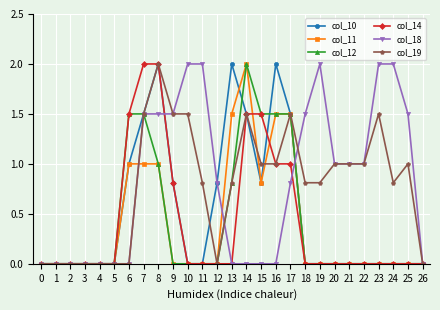

Reading right to left, what are all the values shown in this chart?

col_10: 26=0.0	25=0.0	24=0.0	23=0.0	22=0.0	21=0.0	20=0.0	19=0.0	18=0.0	17=1.5	16=2.0	15=0.8	14=1.5	13=2.0	12=0.8	11=0.0	10=0.0	9=0.8	8=2.0	7=1.5	6=1.0	5=0.0	4=0.0	3=0.0	2=0.0	1=0.0	0=0.0
col_11: 26=0.0	25=0.0	24=0.0	23=0.0	22=0.0	21=0.0	20=0.0	19=0.0	18=0.0	17=1.5	16=1.5	15=0.8	14=2.0	13=1.5	12=0.0	11=0.0	10=0.0	9=0.0	8=1.0	7=1.0	6=1.0	5=0.0	4=0.0	3=0.0	2=0.0	1=0.0	0=0.0
col_12: 26=0.0	25=0.0	24=0.0	23=0.0	22=0.0	21=0.0	20=0.0	19=0.0	18=0.0	17=1.5	16=1.5	15=1.5	14=2.0	13=0.8	12=0.0	11=0.0	10=0.0	9=0.0	8=1.0	7=1.5	6=1.5	5=0.0	4=0.0	3=0.0	2=0.0	1=0.0	0=0.0
col_14: 26=0.0	25=0.0	24=0.0	23=0.0	22=0.0	21=0.0	20=0.0	19=0.0	18=0.0	17=1.0	16=1.0	15=1.5	14=1.5	13=0.0	12=0.0	11=0.0	10=0.0	9=0.8	8=2.0	7=2.0	6=1.5	5=0.0	4=0.0	3=0.0	2=0.0	1=0.0	0=0.0
col_18: 26=0.0	25=1.5	24=2.0	23=2.0	22=1.0	21=1.0	20=1.0	19=2.0	18=1.5	17=0.8	16=0.0	15=0.0	14=0.0	13=0.0	12=0.8	11=2.0	10=2.0	9=1.5	8=1.5	7=1.5	6=0.0	5=0.0	4=0.0	3=0.0	2=0.0	1=0.0	0=0.0
col_19: 26=0.0	25=1.0	24=0.8	23=1.5	22=1.0	21=1.0	20=1.0	19=0.8	18=0.8	17=1.5	16=1.0	15=1.0	14=1.5	13=0.8	12=0.0	11=0.8	10=1.5	9=1.5	8=2.0	7=1.5	6=0.0	5=0.0	4=0.0	3=0.0	2=0.0	1=0.0	0=0.0